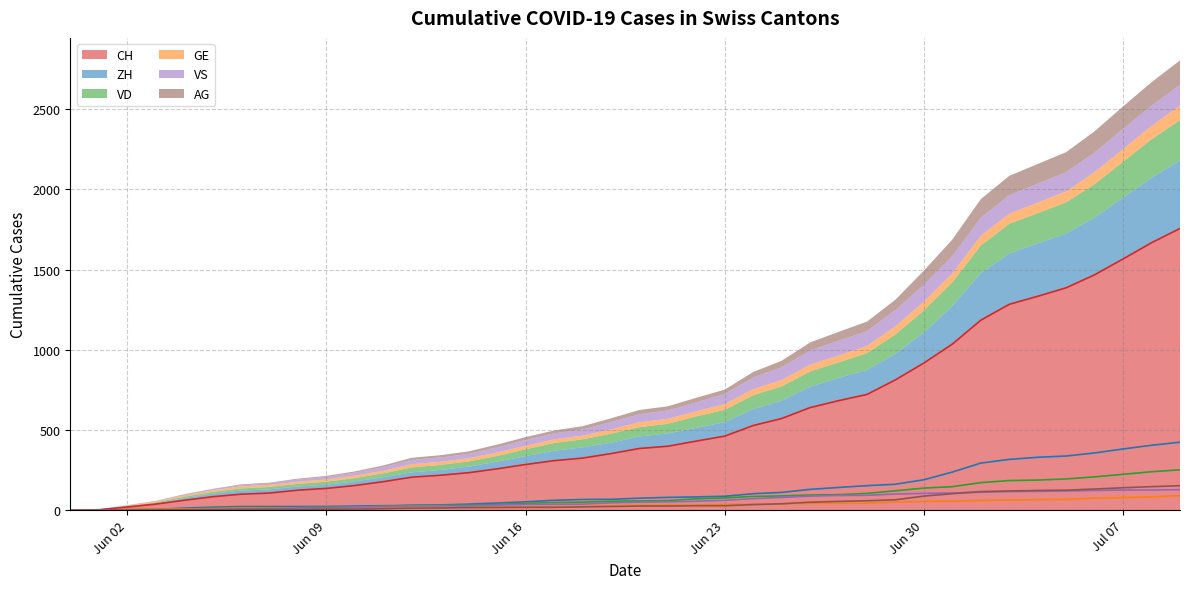

At which label does GE reach its peak?

2020-07-09